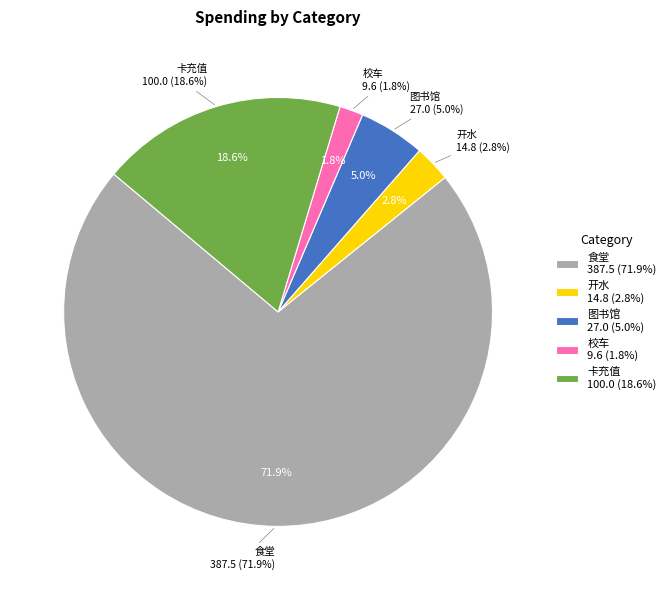

Do 校车 and 卡充值 together represent more than half of the pie?

No